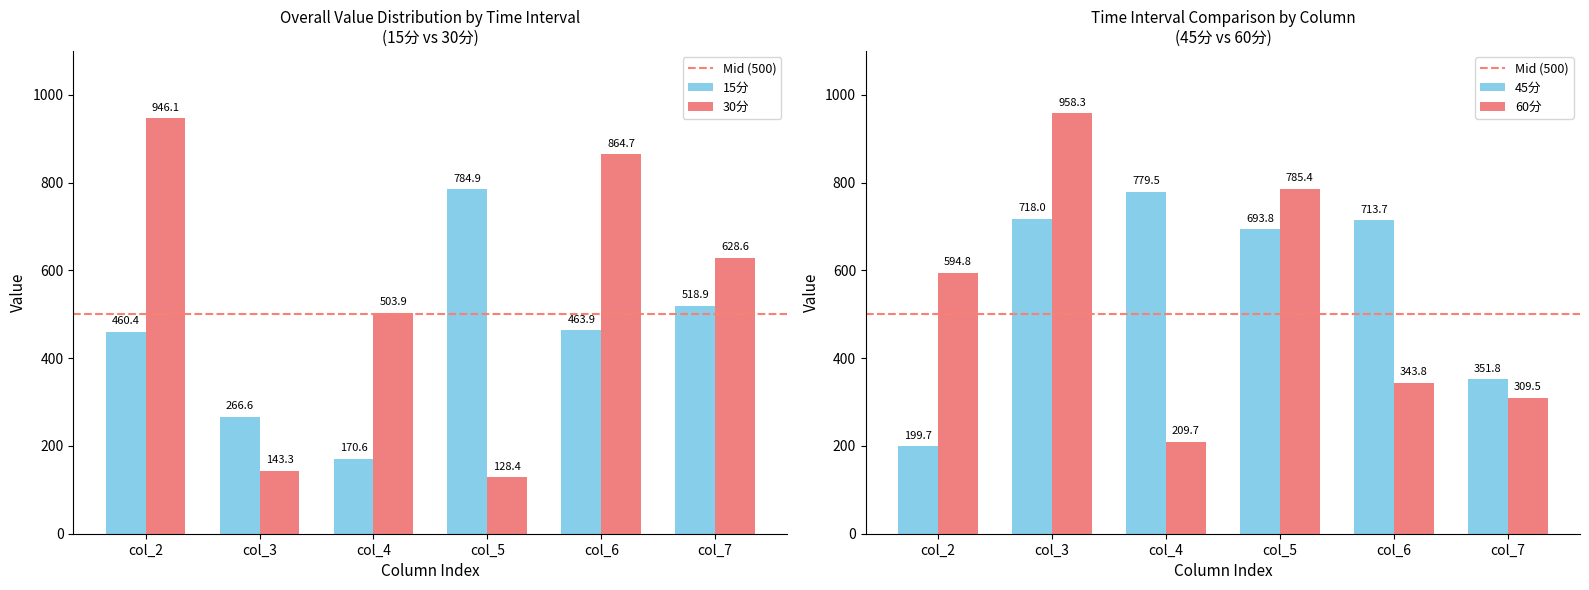

Between col_2 and col_3, which series saw the biggest shift?

30分